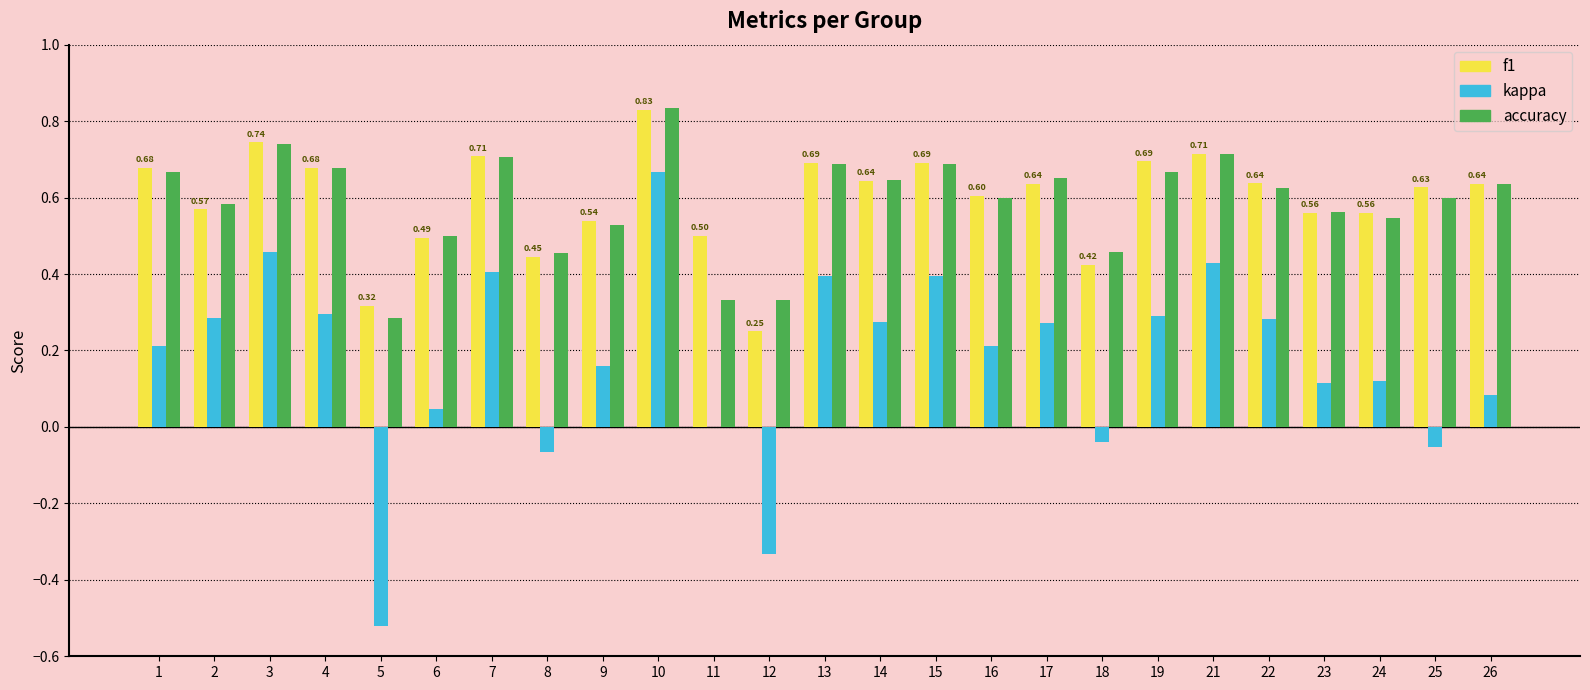

What is the total value across all series at 9?

1.2